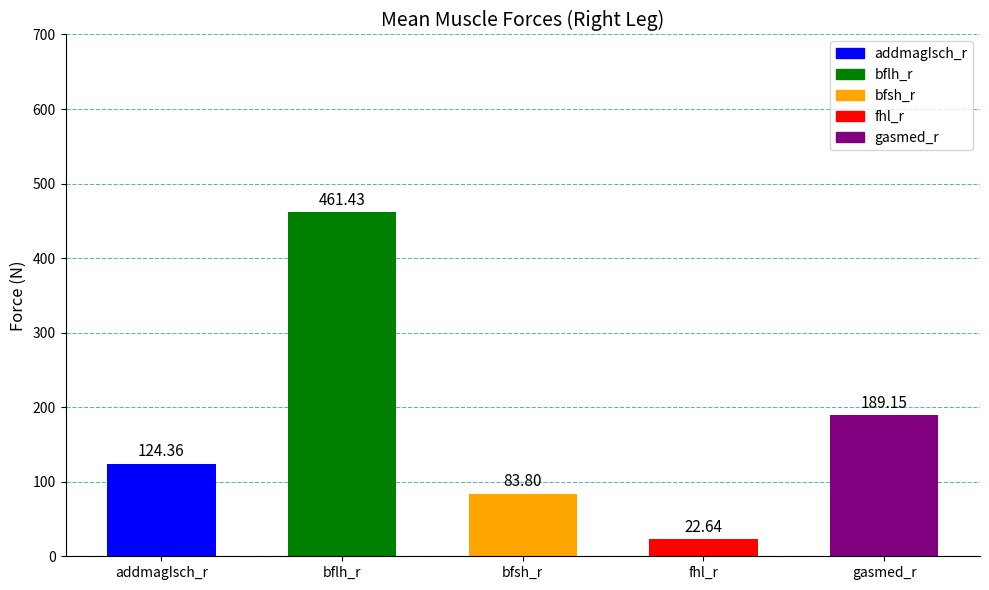

What is the average value?

176.3